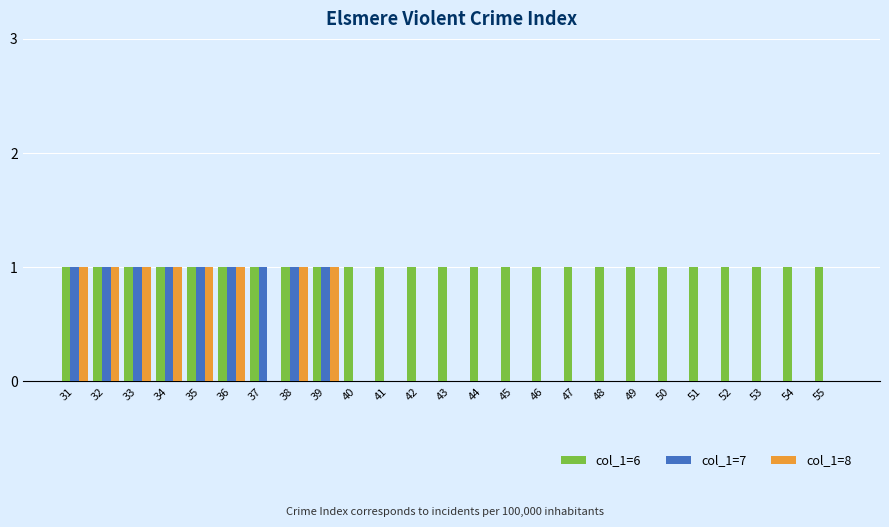

How many col_1=8 values are between 0 and 1?

25